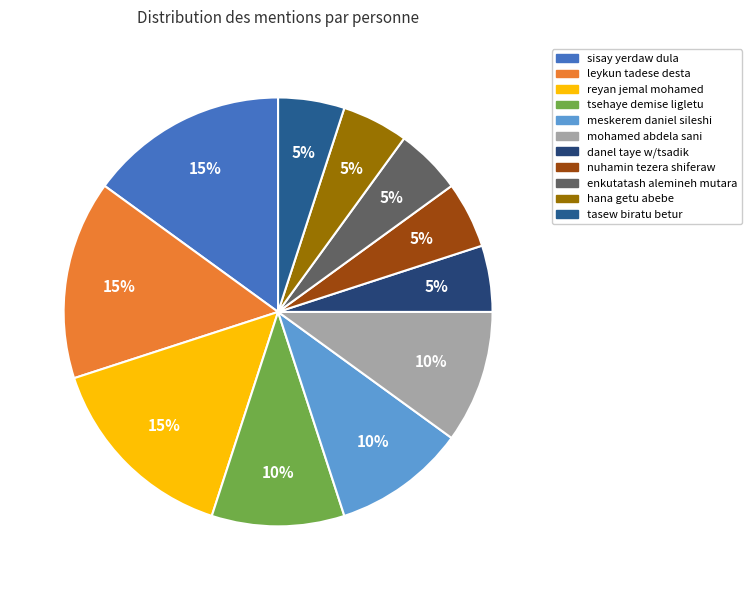

True or false: nuhamin tezera shiferaw accounts for 5% of the total.

True